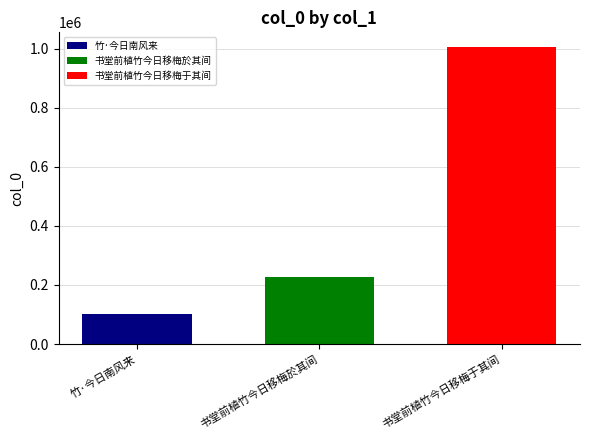

The 书堂前植竹今日移梅于其间 series shows 1004836 at 书堂前植竹今日移梅於其间. True or false?

True